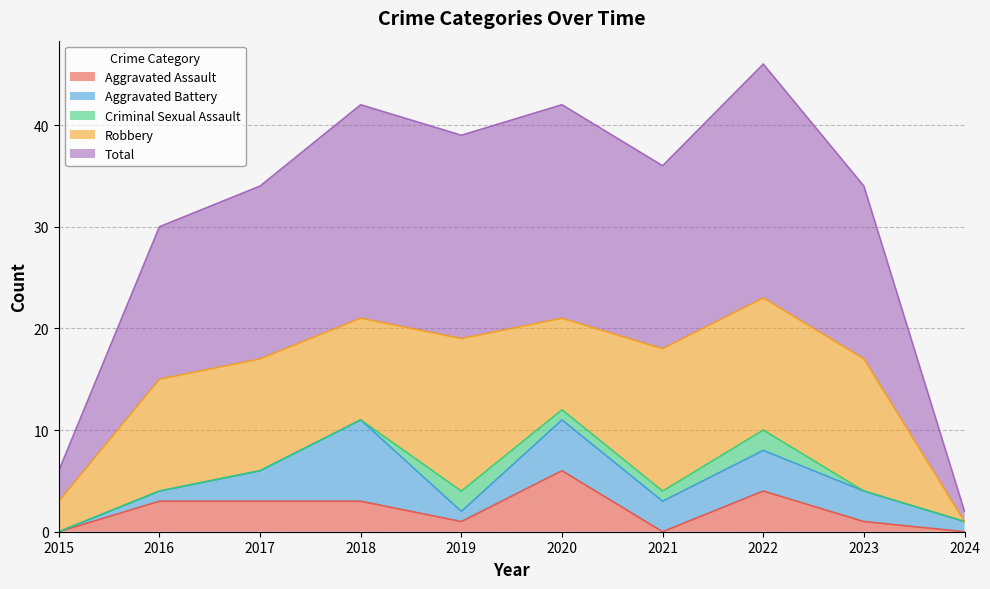

What is the average value of the Criminal Sexual Assault series?

1